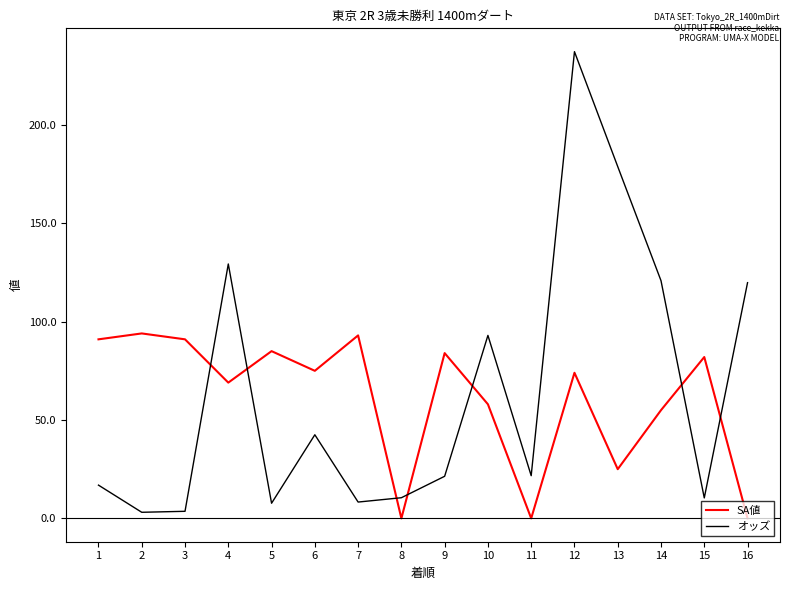

Which series has the largest total across all categories?

オッズ